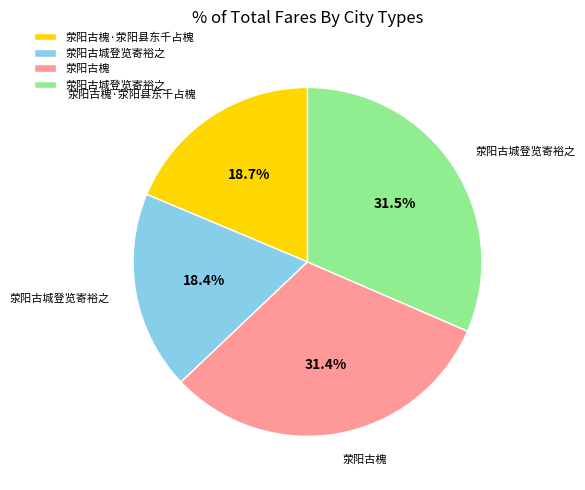

Is there any slice that represents more than half of the pie?

No